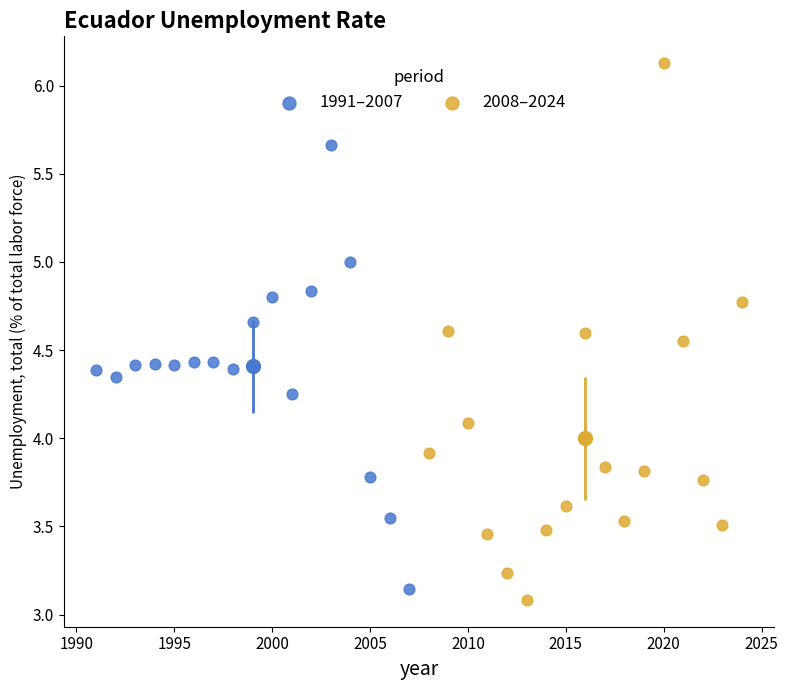

What are all the series names shown in the legend?

1991–2007, 2008–2024